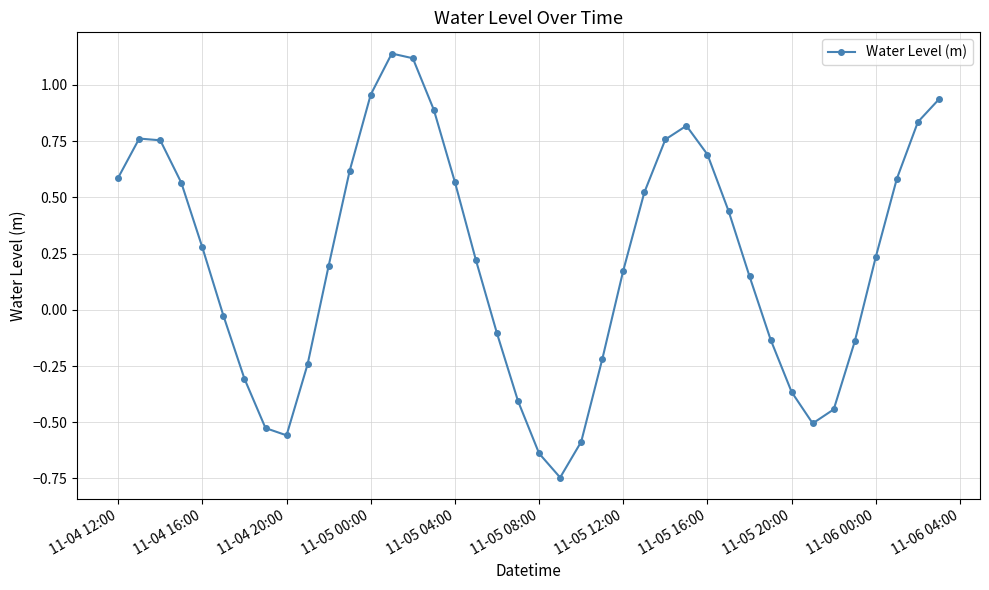

True or false: there are more than 1 points higher than both neighbors.

True